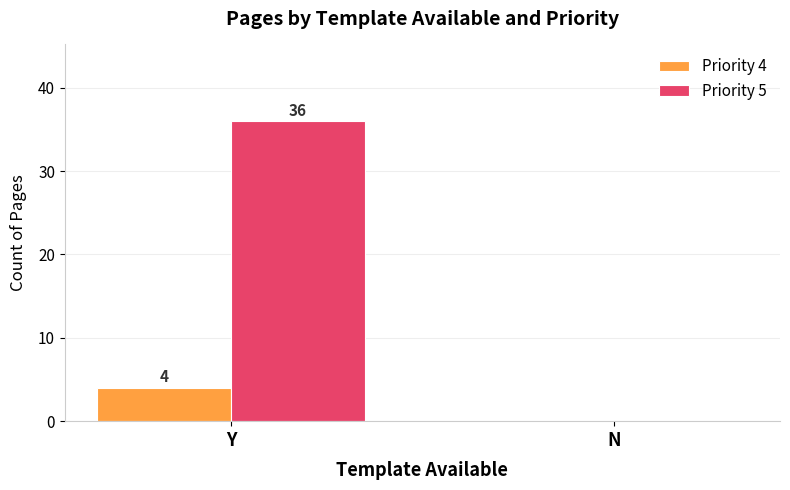

Count the number of categories in the chart.

2